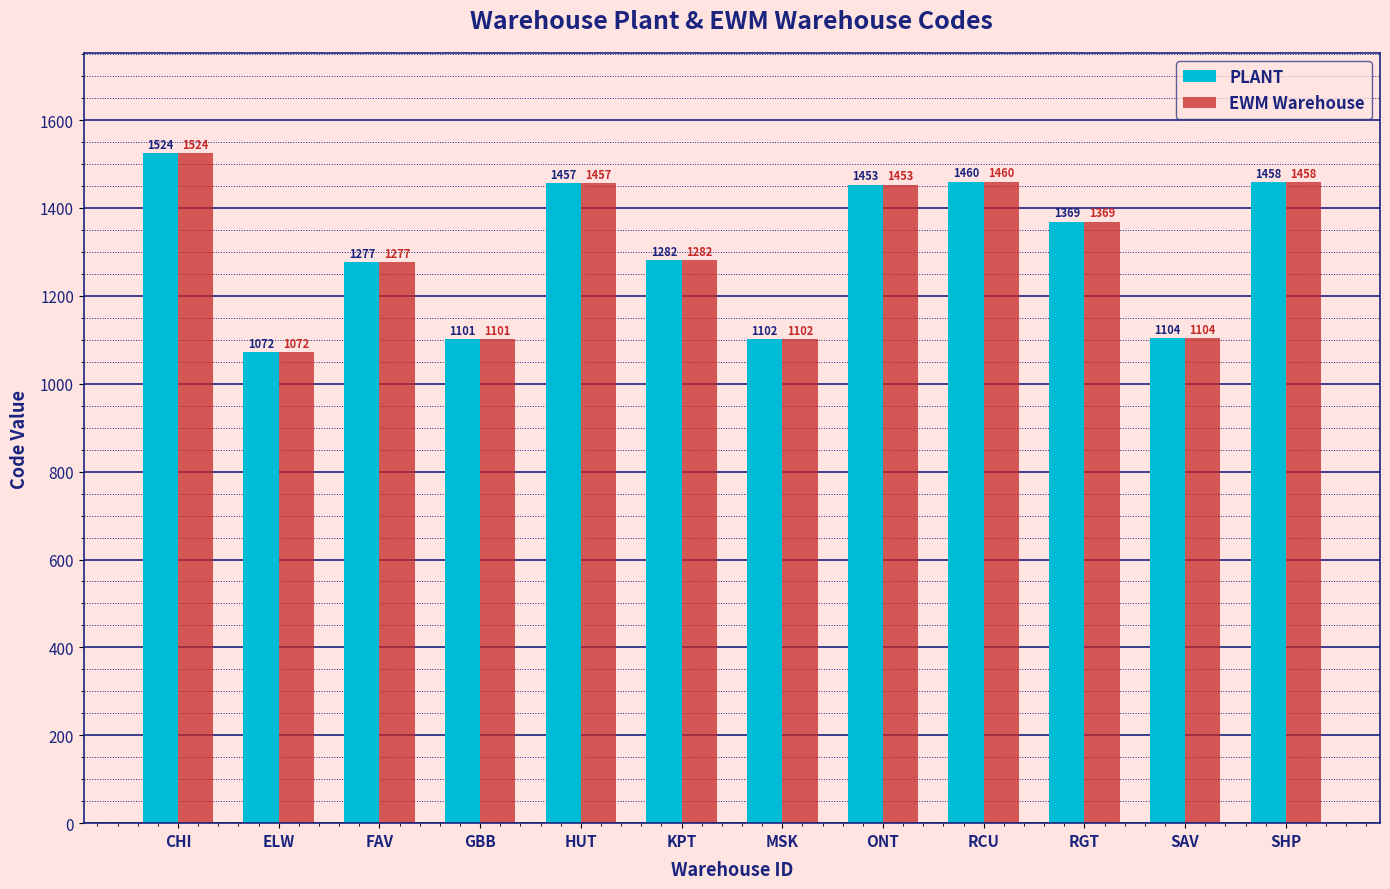

How many categories are shown in the chart?

12